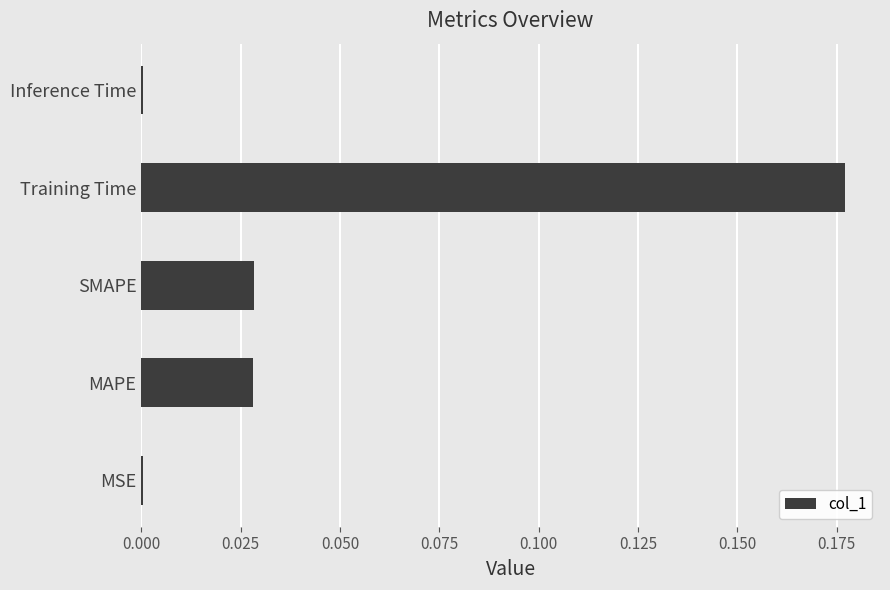

The chart shows a value of 0.0 at MSE. True or false?

True